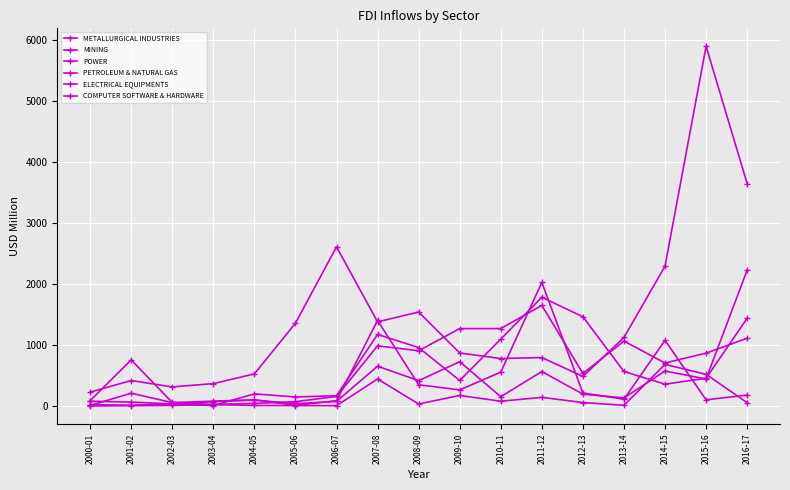

True or false: ELECTRICAL EQUIPMENTS has a value of 653.7 at 2007-08.

True